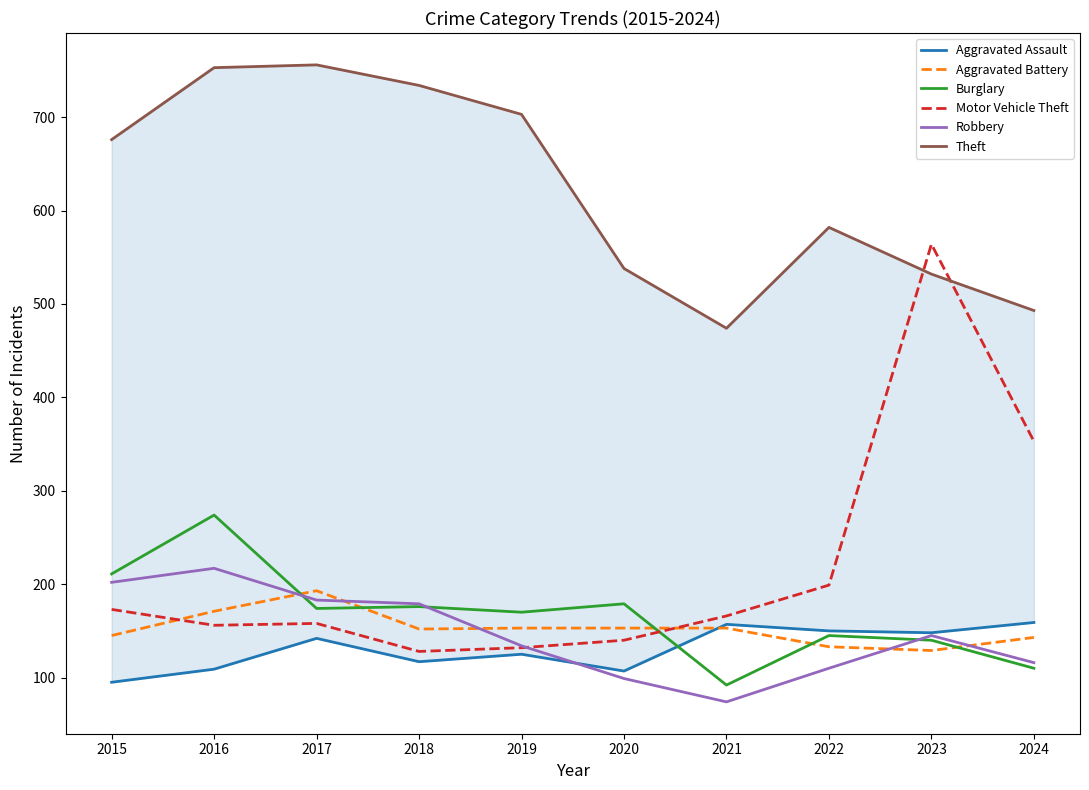

True or false: Motor Vehicle Theft and Theft intersect in this chart.

True